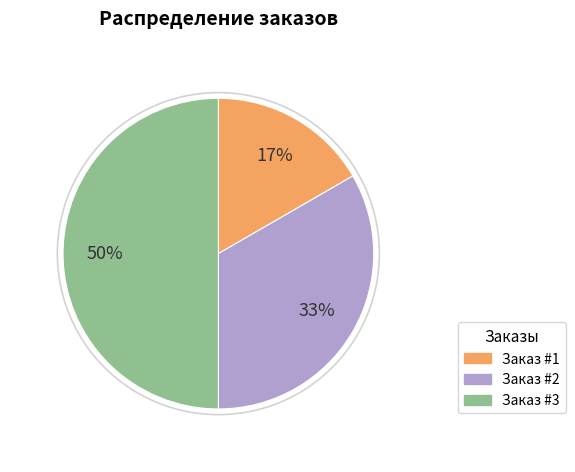

To the nearest percent, what is the difference between the Заказ #1 and Заказ #3 slice percentages?

33%